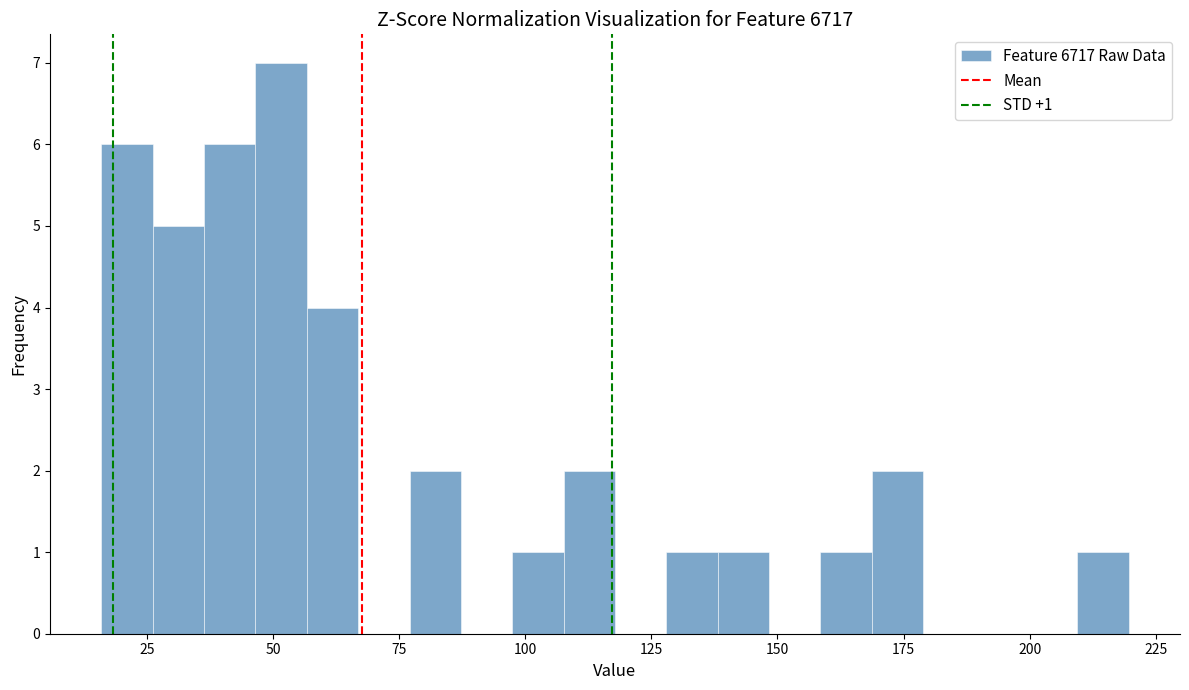

Around what value on the x-axis is the tallest bar? Give the approximate position of its centre, as read against the axis.

50